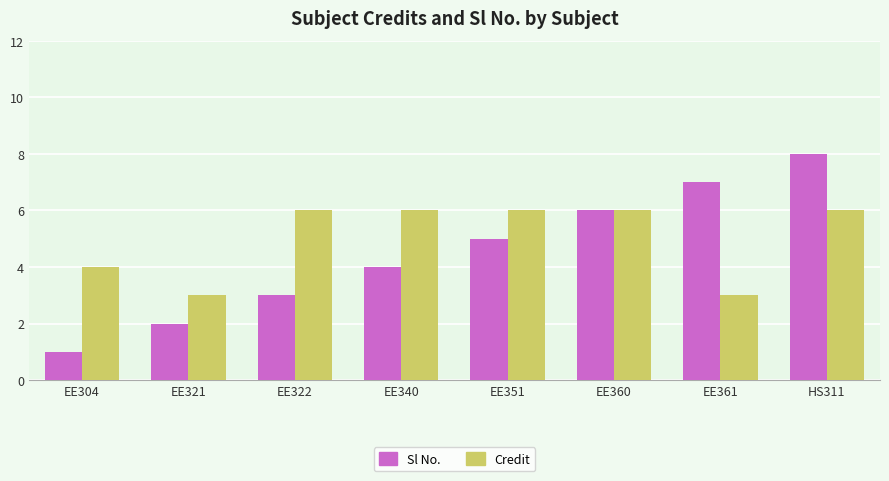

What is the sum of all Sl No. values?

36